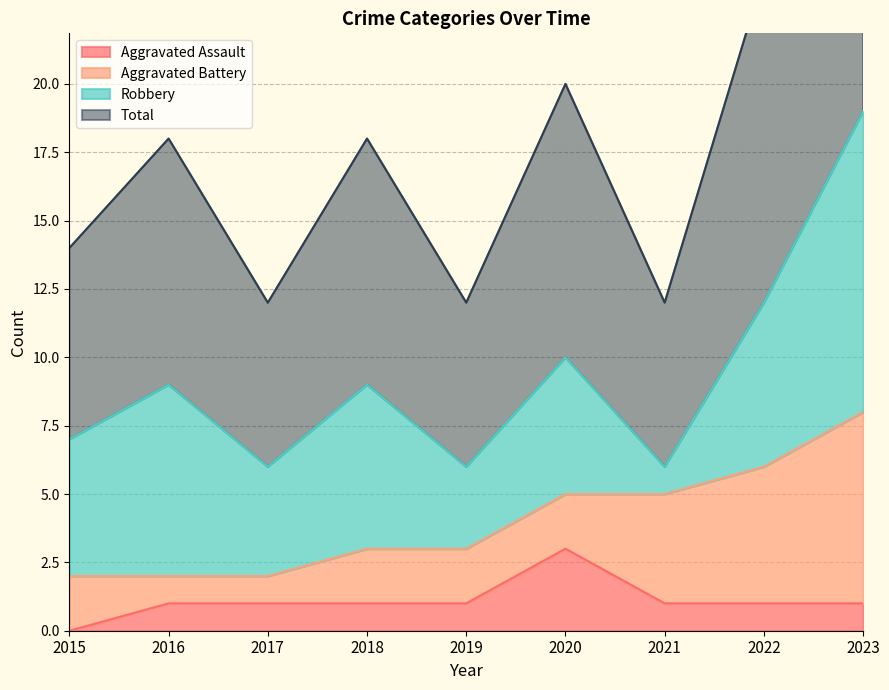

At which category does the chart reach its minimum across all series?

2015